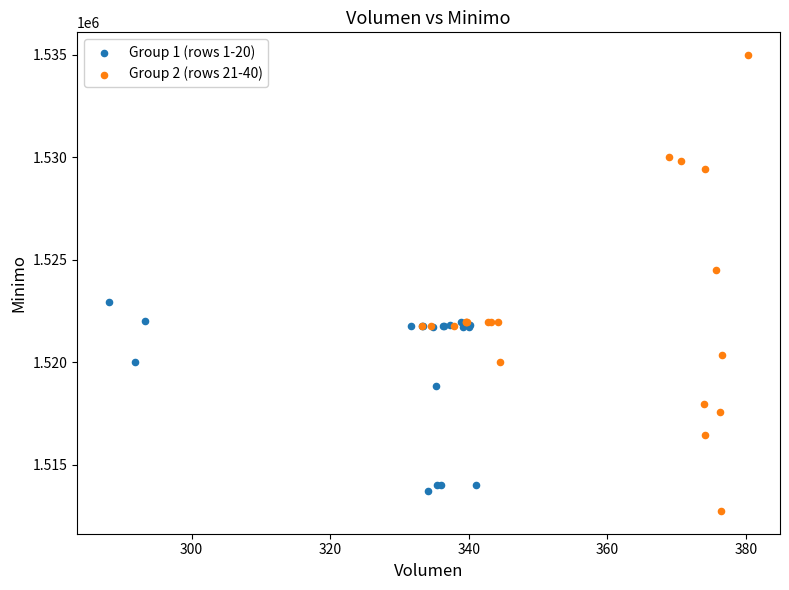

Which series reaches the maximum Y coordinate?

Group 2 (rows 21-40)